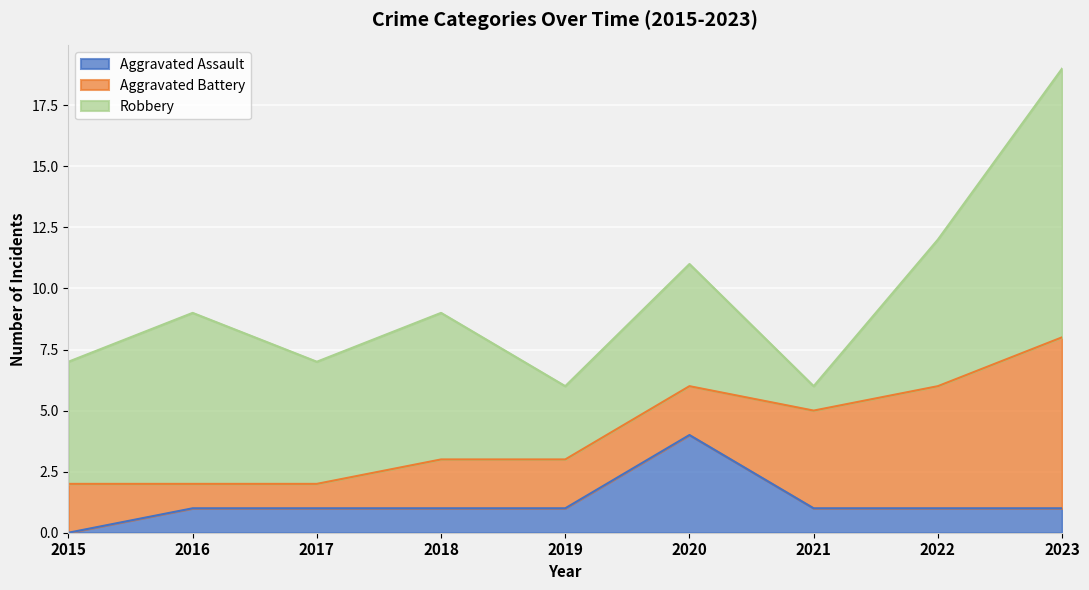

What is the spread (max minus min) of values at 2019?

2